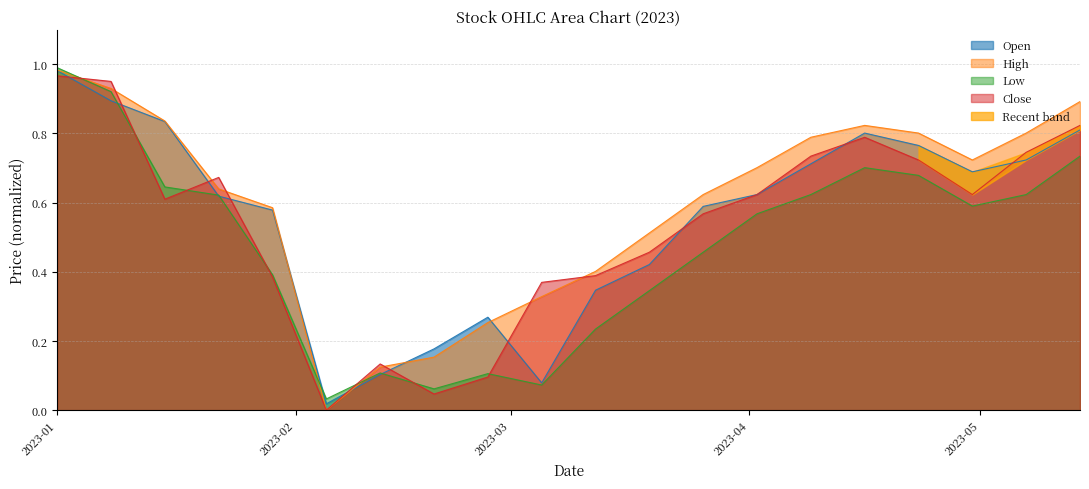

Reading right to left, list all the values displayed in this chart.

Open: 0.8	0.7	0.7	0.8	0.8	0.7	0.6	0.6	0.4	0.3	0.1	0.3	0.2	0.1	0.0	0.6	0.6	0.8	0.9	1.0
High: 0.9	0.8	0.7	0.8	0.8	0.8	0.7	0.6	0.5	0.4	0.3	0.3	0.2	0.1	0.0	0.6	0.6	0.8	0.9	1.0
Low: 0.7	0.6	0.6	0.7	0.7	0.6	0.6	0.5	0.3	0.2	0.1	0.1	0.1	0.1	0.0	0.4	0.6	0.6	0.9	1.0
Close: 0.8	0.7	0.6	0.7	0.8	0.7	0.6	0.6	0.5	0.4	0.4	0.1	0.0	0.1	0.0	0.4	0.7	0.6	1.0	1.0